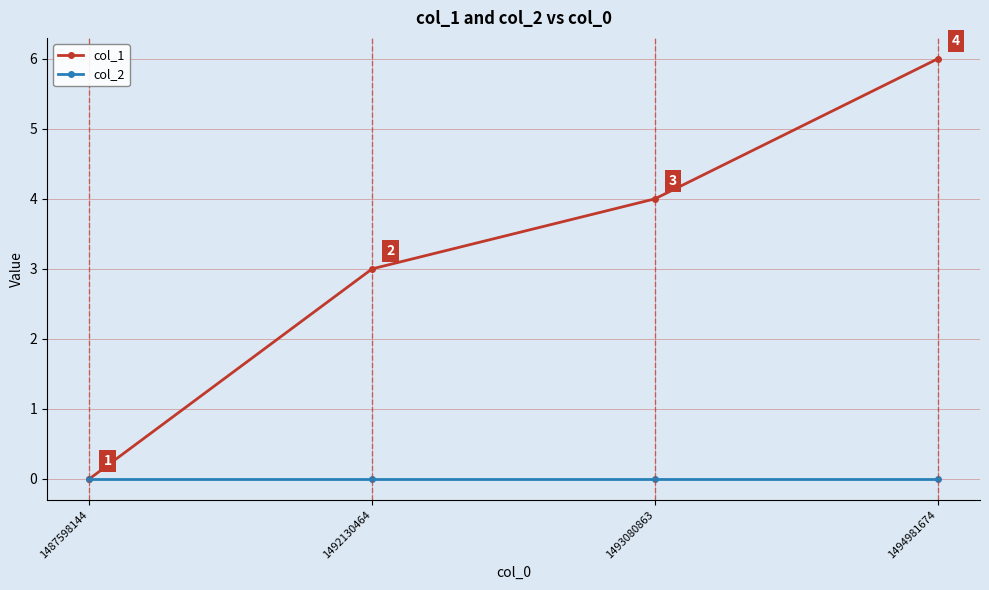

The value of col_1 at 1494981674 is 6. True or false?

True